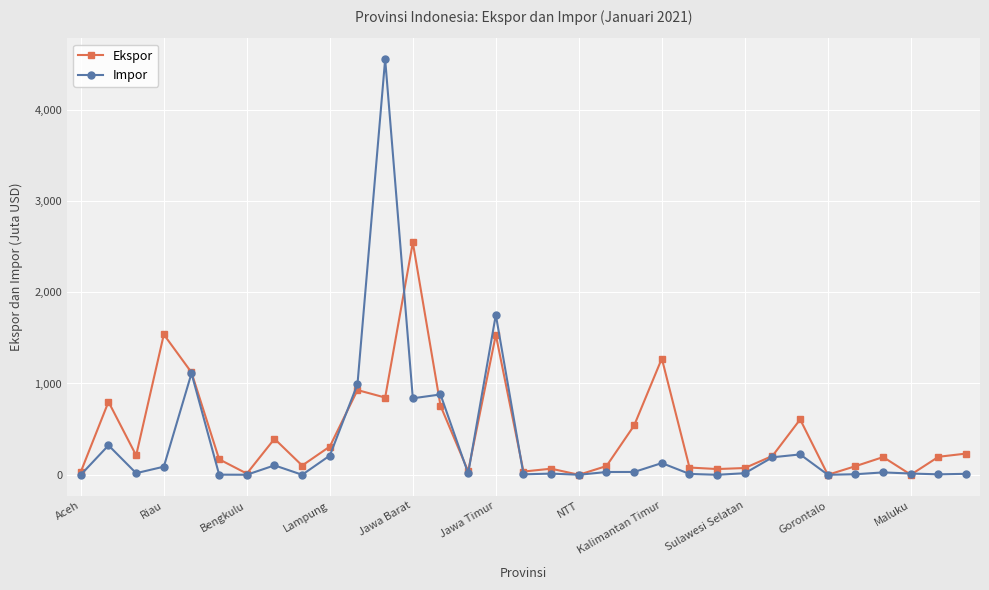

What is the average value of the Impor series?

351.4